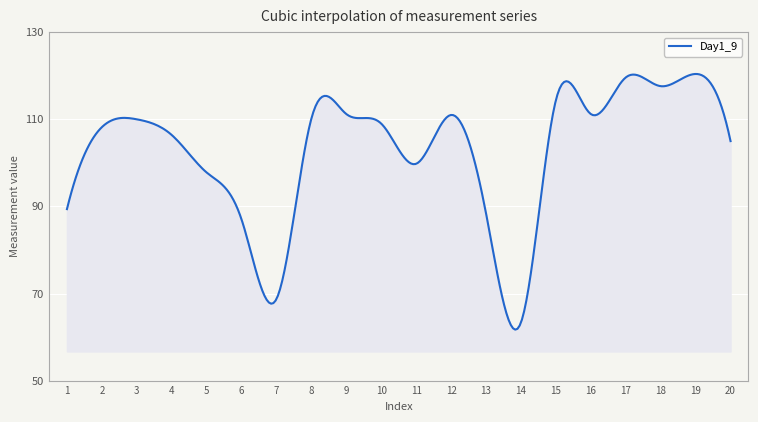

What is the difference between the maximum and minimum values?

58.6